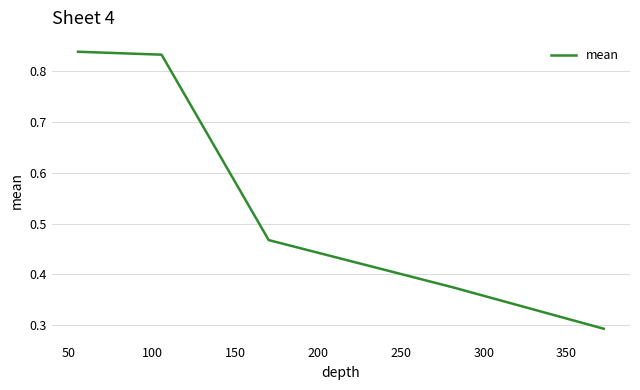

Is this an area chart (filled region under the line)?

No